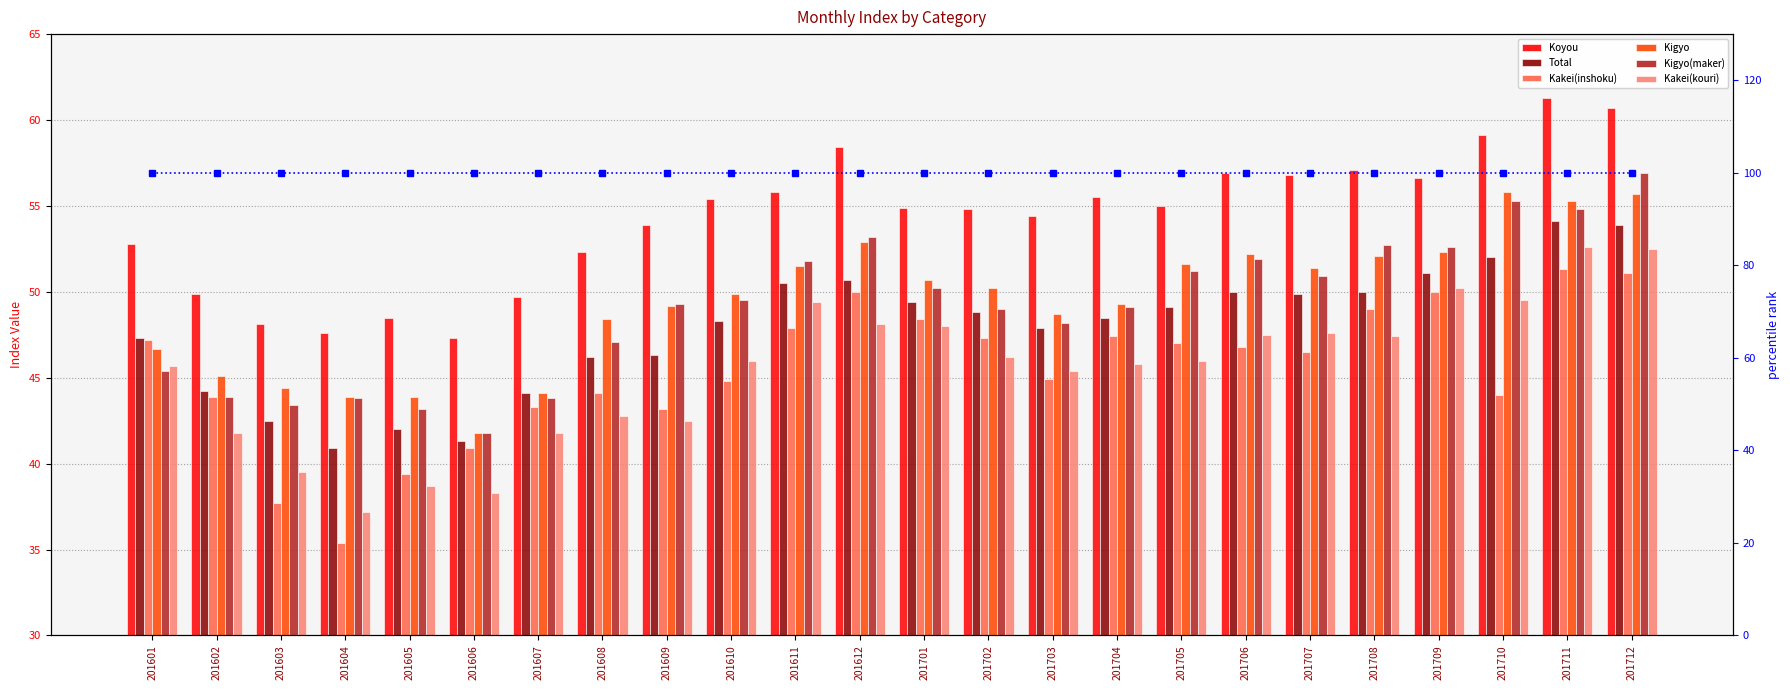

Which series has the largest range (max minus min)?

Kakei(inshoku)